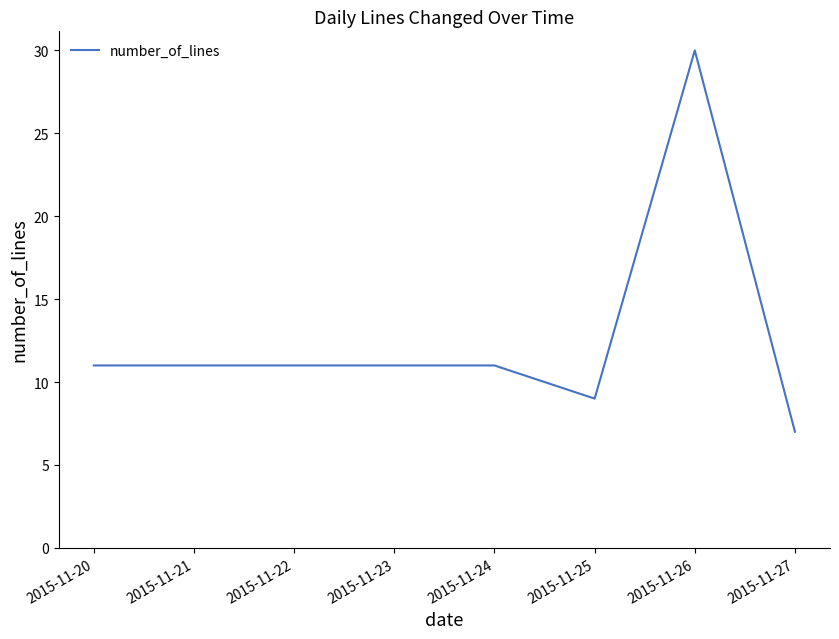

The chart shows a value of 14 at 2015-11-23. True or false?

False